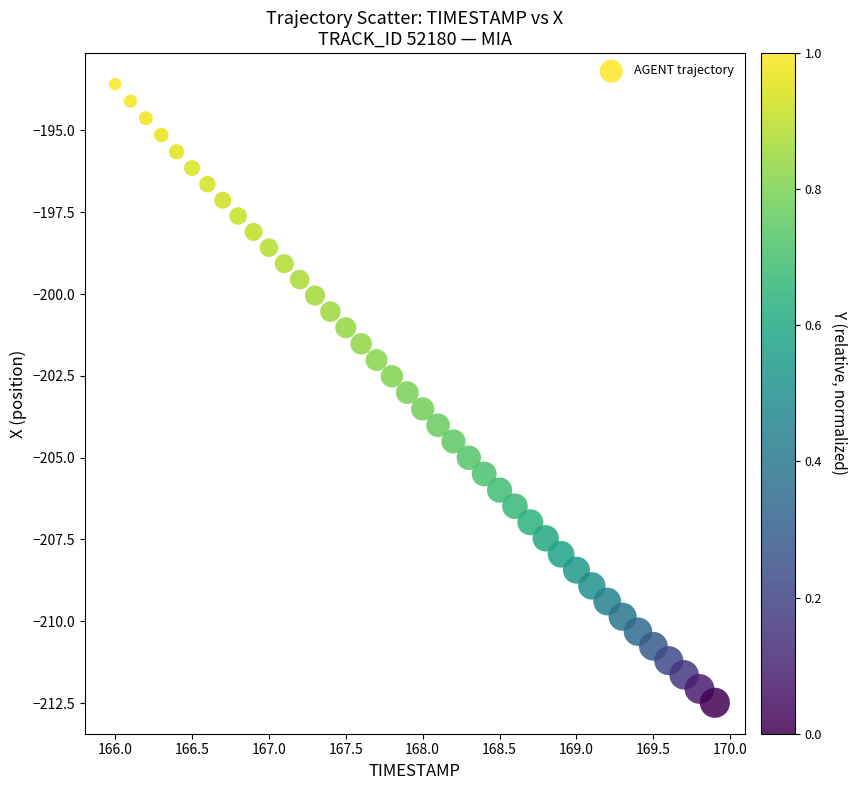

What is the range of Y values (max minus min)?

18.9